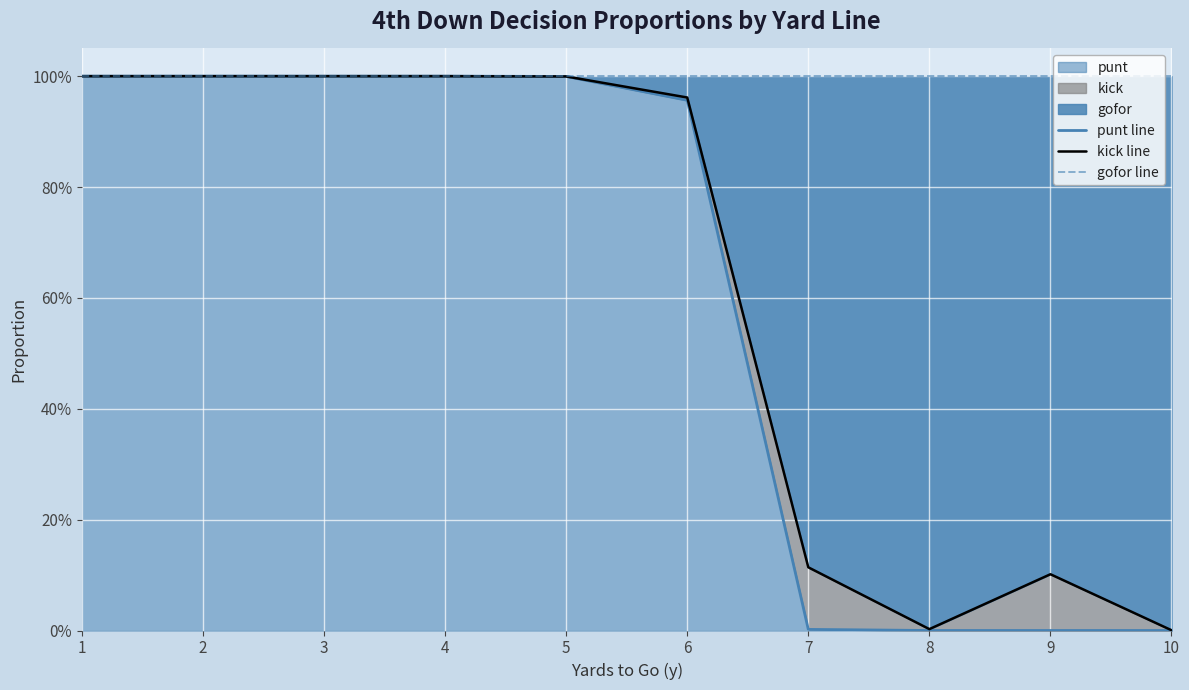

True or false: kick line and punt line cross at least once.

False